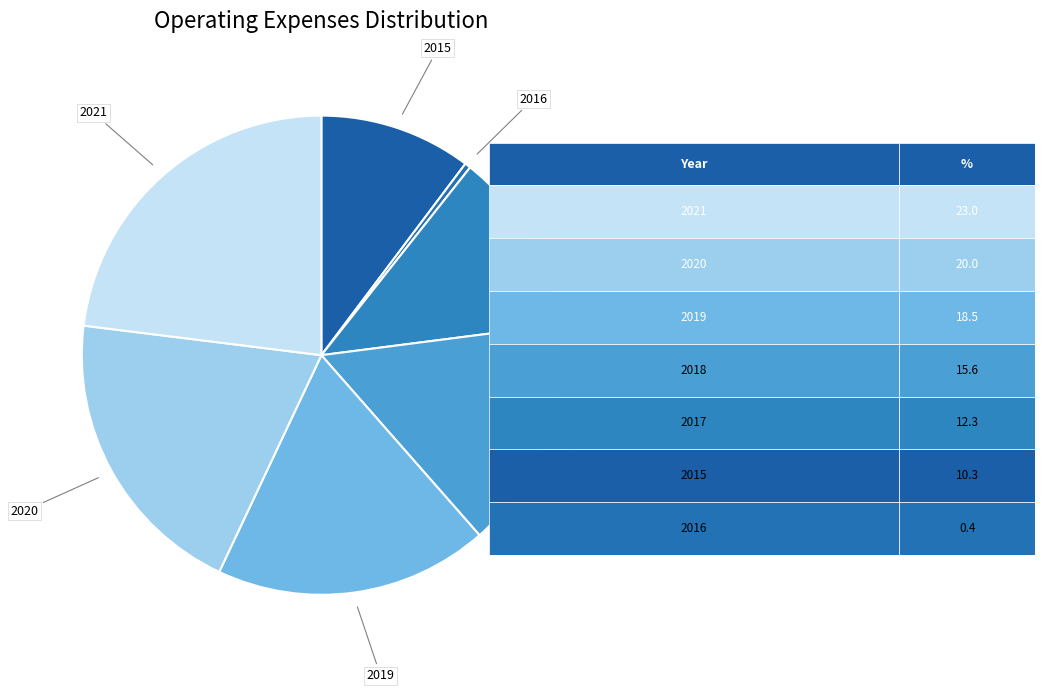

How many slices are in this pie chart?

7